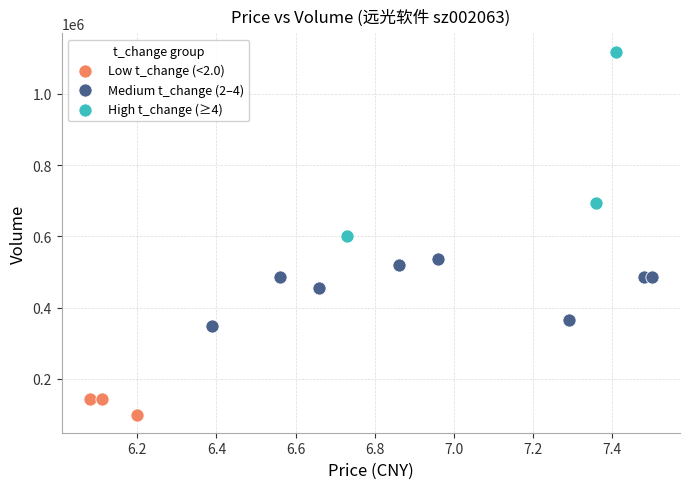

Which series has the largest Y range (max minus min)?

High t_change (≥4)